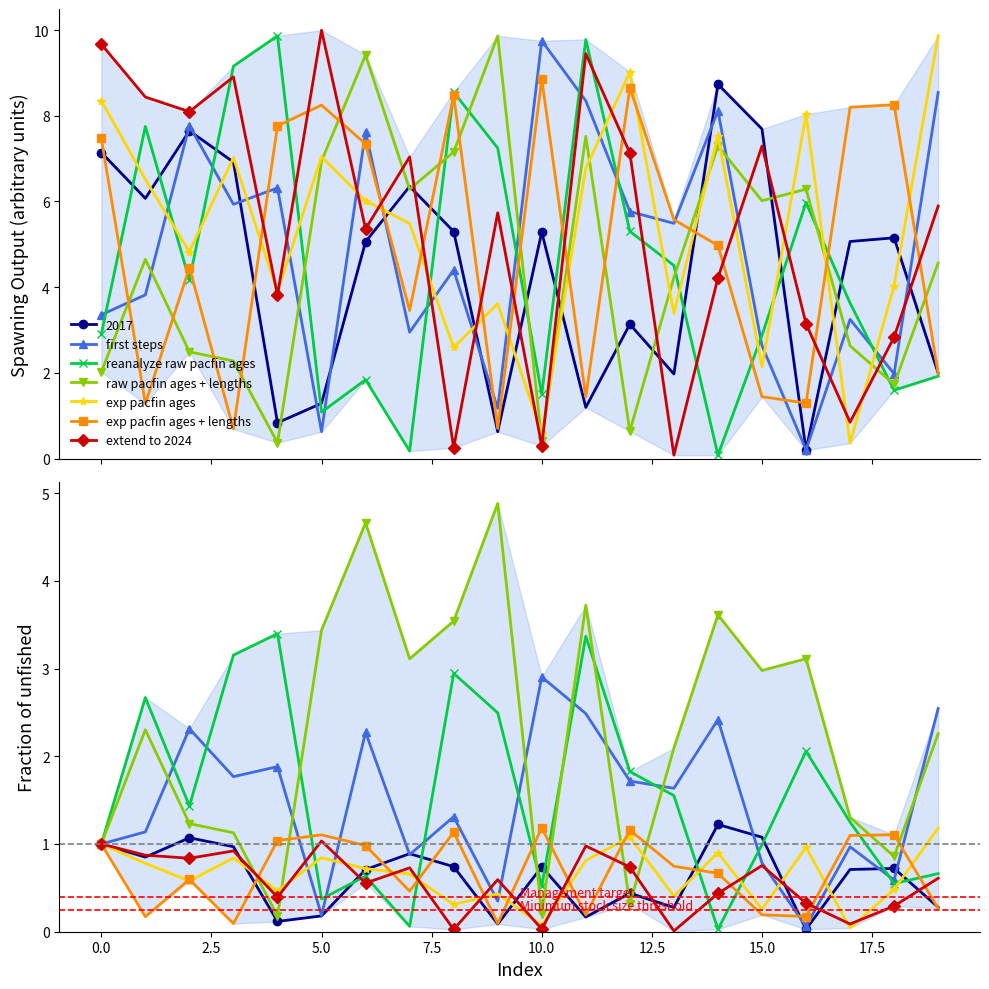

Where is exp pacfin ages nearest to the value 0?

17